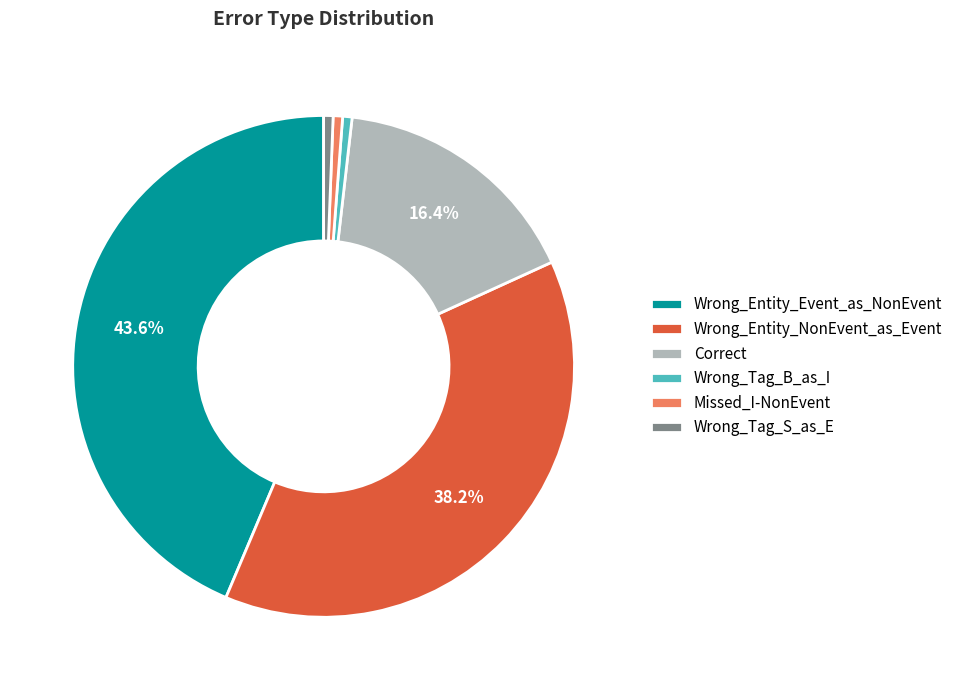

What is the largest slice in the pie chart?

Wrong_Entity_Event_as_NonEvent